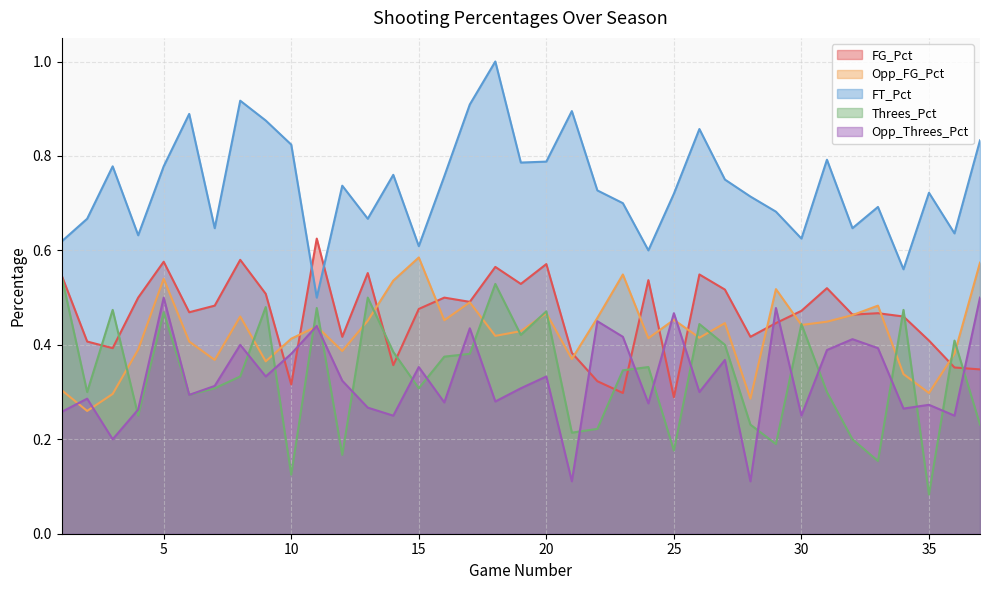

Which series changed the most between 9 and 11?

FT_Pct